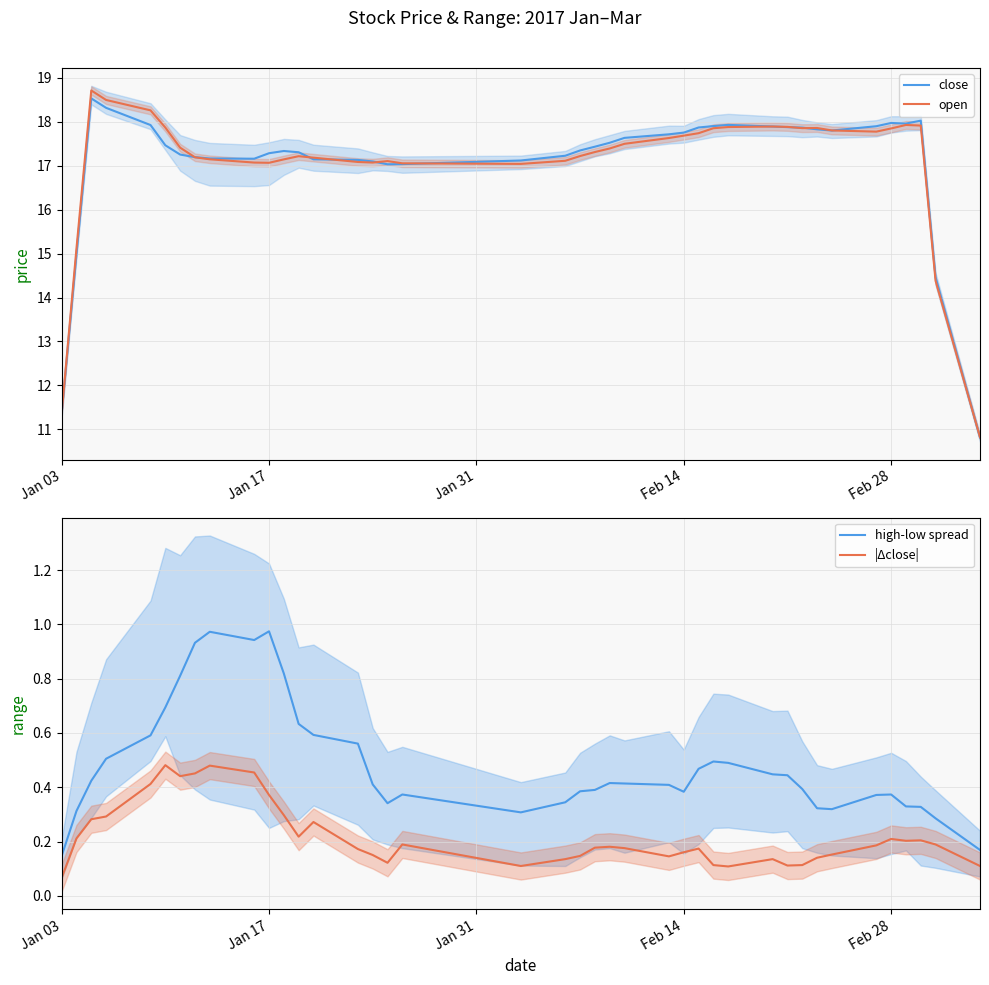

What is the minimum value for close?

10.8